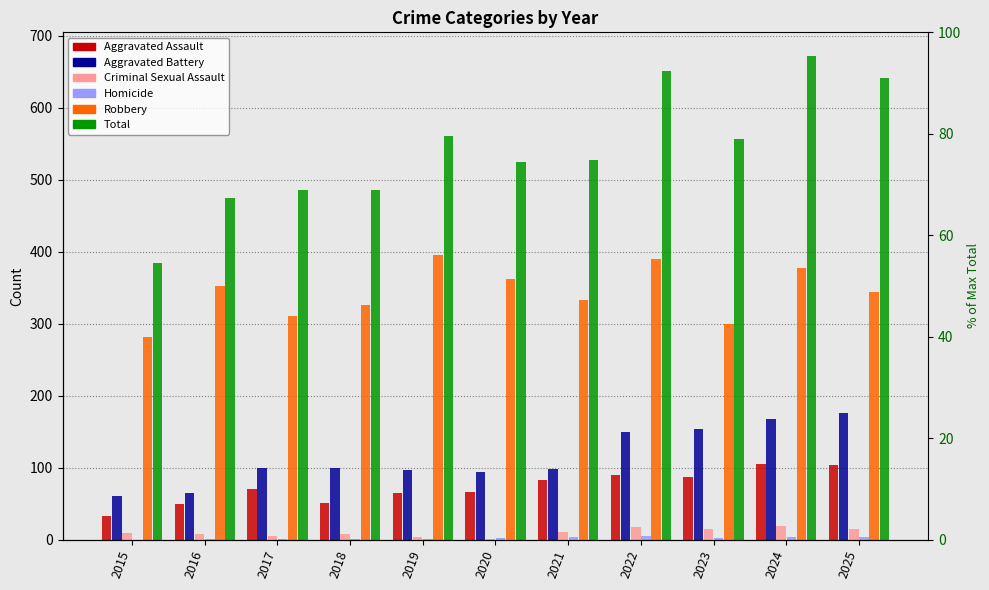

True or false: Total has a value of 720 at 2016.

False